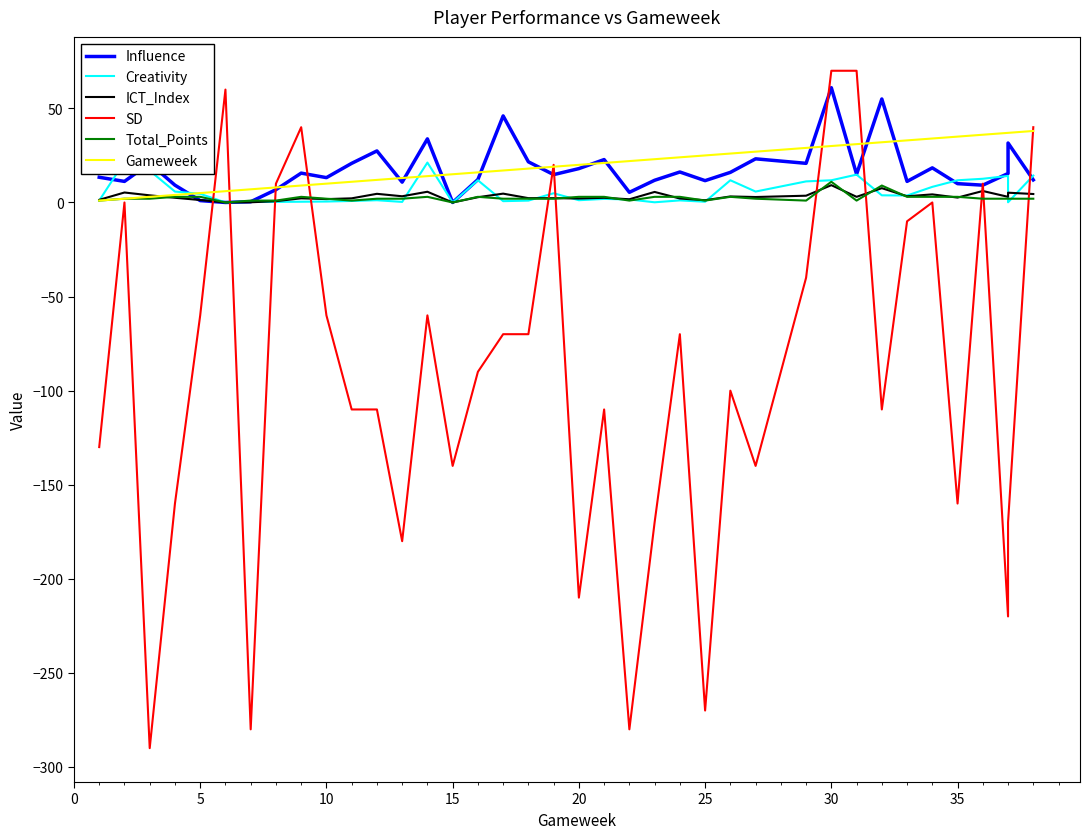

Reading left to right, extract all data points from this chart.

Influence: 13.4	11.2	20.8	9.2	1.0	0.0	0.4	6.8	15.6	13.2	20.8	27.4	10.8	33.8	0.0	12.2	46.0	21.6	14.8	18.0	22.8	5.4	11.8	16.2	11.6	16.0	23.2	20.8	61.0	15.0	55.0	11.2	18.4	10.0	9.2	15.4	31.6	12.0
Creativity: 1.0	21.7	16.9	5.8	4.6	0.0	0.3	0.3	0.4	0.5	0.8	1.2	0.3	21.2	0.0	11.8	0.7	1.0	4.9	1.2	1.9	1.6	0.1	1.1	0.4	11.8	5.8	11.2	11.8	14.8	3.8	3.7	8.3	11.8	12.6	14.1	0.1	14.3
ICT_Index: 1.4	5.3	3.8	2.5	1.3	0.0	0.1	0.7	2.2	1.8	2.2	4.6	3.3	5.7	0.0	2.8	4.7	2.3	2.3	2.1	2.5	1.7	5.6	2.1	1.2	3.2	2.9	3.6	9.2	3.0	7.6	3.3	4.3	2.6	6.1	3.0	5.2	4.5
SD: -130.0	0.0	-290.0	-160.0	-60.0	60.0	-280.0	10.0	40.0	-60.0	-110.0	-110.0	-180.0	-60.0	-140.0	-90.0	-70.0	-70.0	20.0	-210.0	-110.0	-280.0	-170.0	-70.0	-270.0	-100.0	-140.0	-40.0	70.0	70.0	-110.0	-10.0	0.0	-160.0	10.0	-220.0	-170.0	40.0
Total_Points: 1.0	2.0	2.0	3.0	3.0	0.0	1.0	1.0	3.0	2.0	1.0	2.0	2.0	3.0	0.0	3.0	2.0	2.0	2.0	3.0	3.0	1.0	3.0	3.0	1.0	3.0	2.0	1.0	11.0	1.0	9.0	3.0	3.0	3.0	2.0	2.0	2.0	2.0
Gameweek: 1.0	2.0	3.0	4.0	5.0	6.0	7.0	8.0	9.0	10.0	11.0	12.0	13.0	14.0	15.0	16.0	17.0	18.0	19.0	20.0	21.0	22.0	23.0	24.0	25.0	26.0	27.0	29.0	30.0	31.0	32.0	33.0	34.0	35.0	36.0	37.0	37.0	38.0